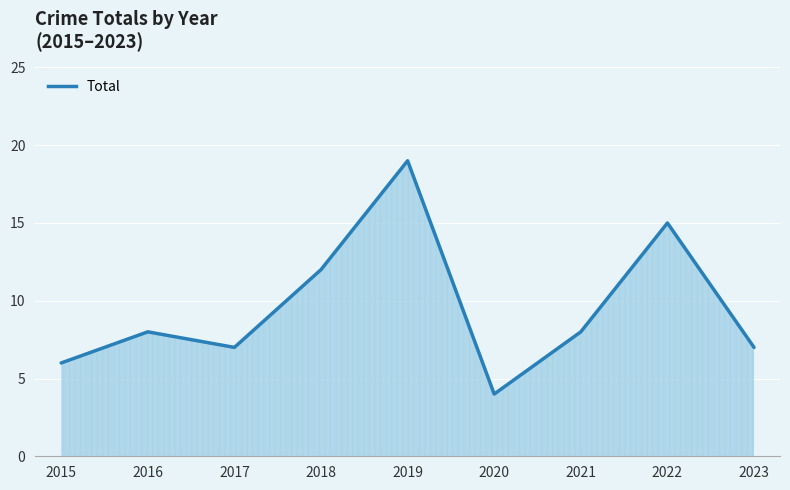

What is the ratio of the value at 2016 to the value at 2017?

1.1